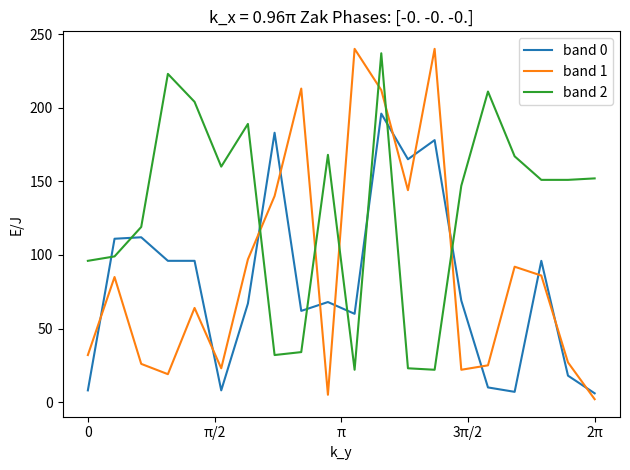

Which series has the widest spread of values?

band 1